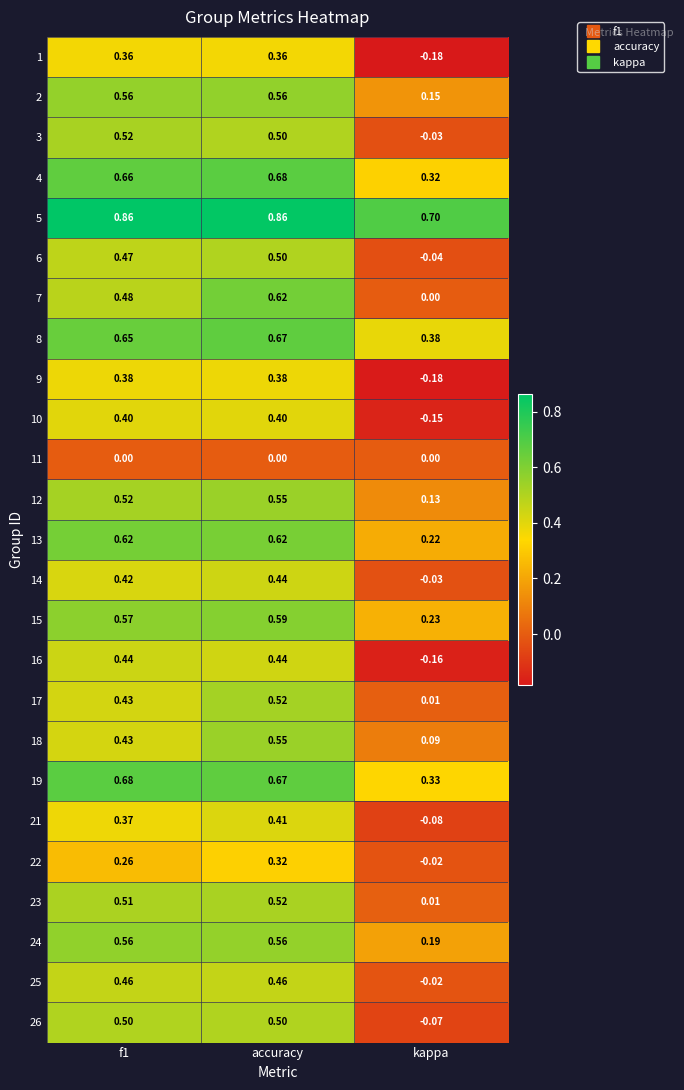

How many distinct data groups are displayed?

25